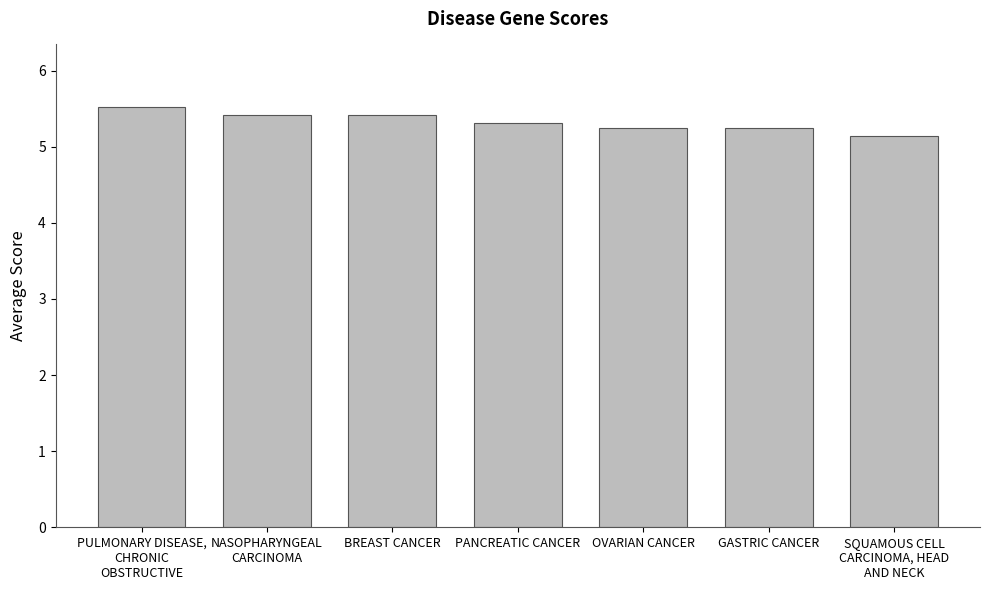

Are the bars horizontal?

No